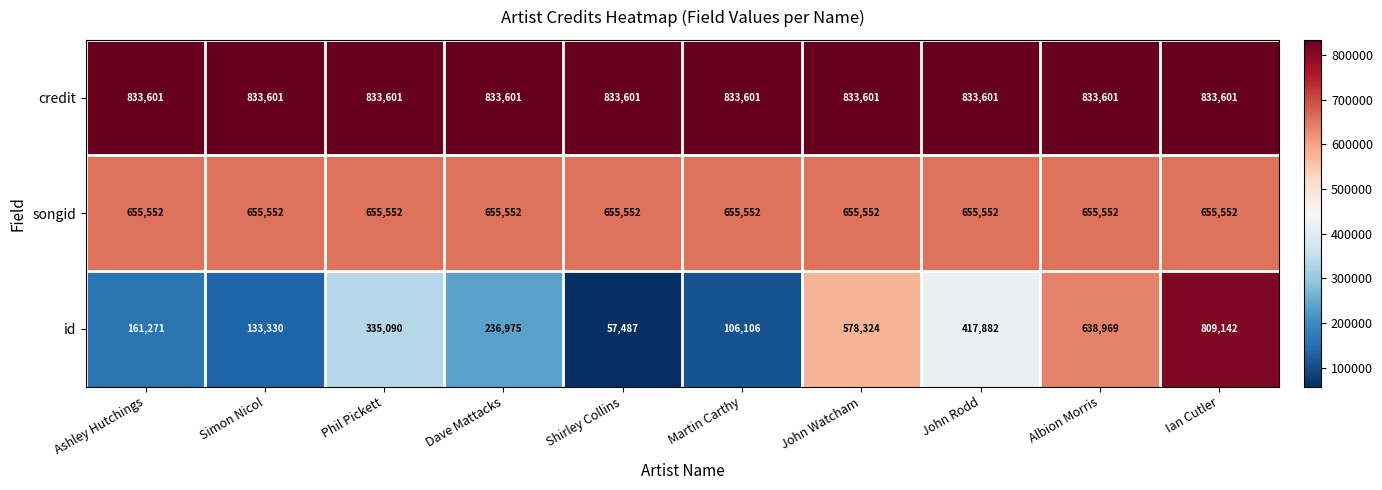

Reading left to right, extract all data points from this chart.

credit: 833601	833601	833601	833601	833601	833601	833601	833601	833601	833601
songid: 655552	655552	655552	655552	655552	655552	655552	655552	655552	655552
id: 161271	133330	335090	236975	57487	106106	578324	417882	638969	809142